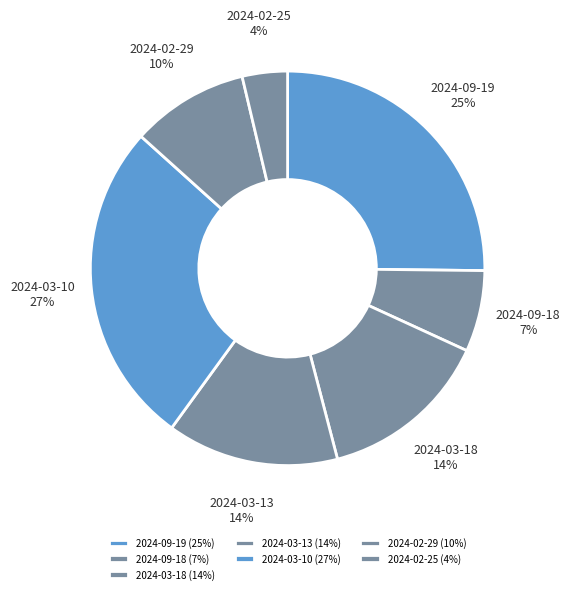

The 2024-03-18 slice represents 14% of the pie. True or false?

True